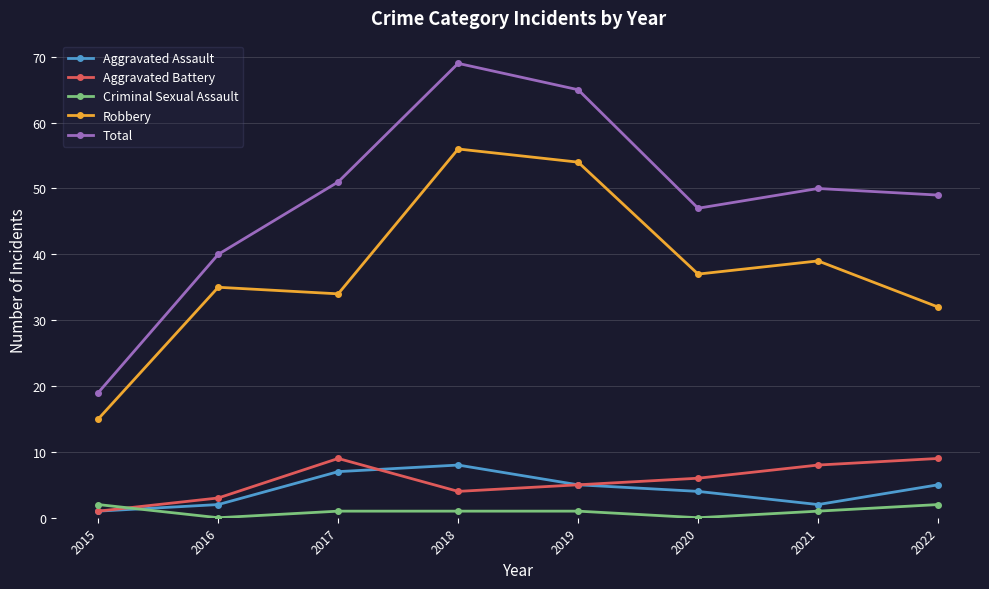

What is the sum of the Aggravated Assault values at 2020 and 2022?

9